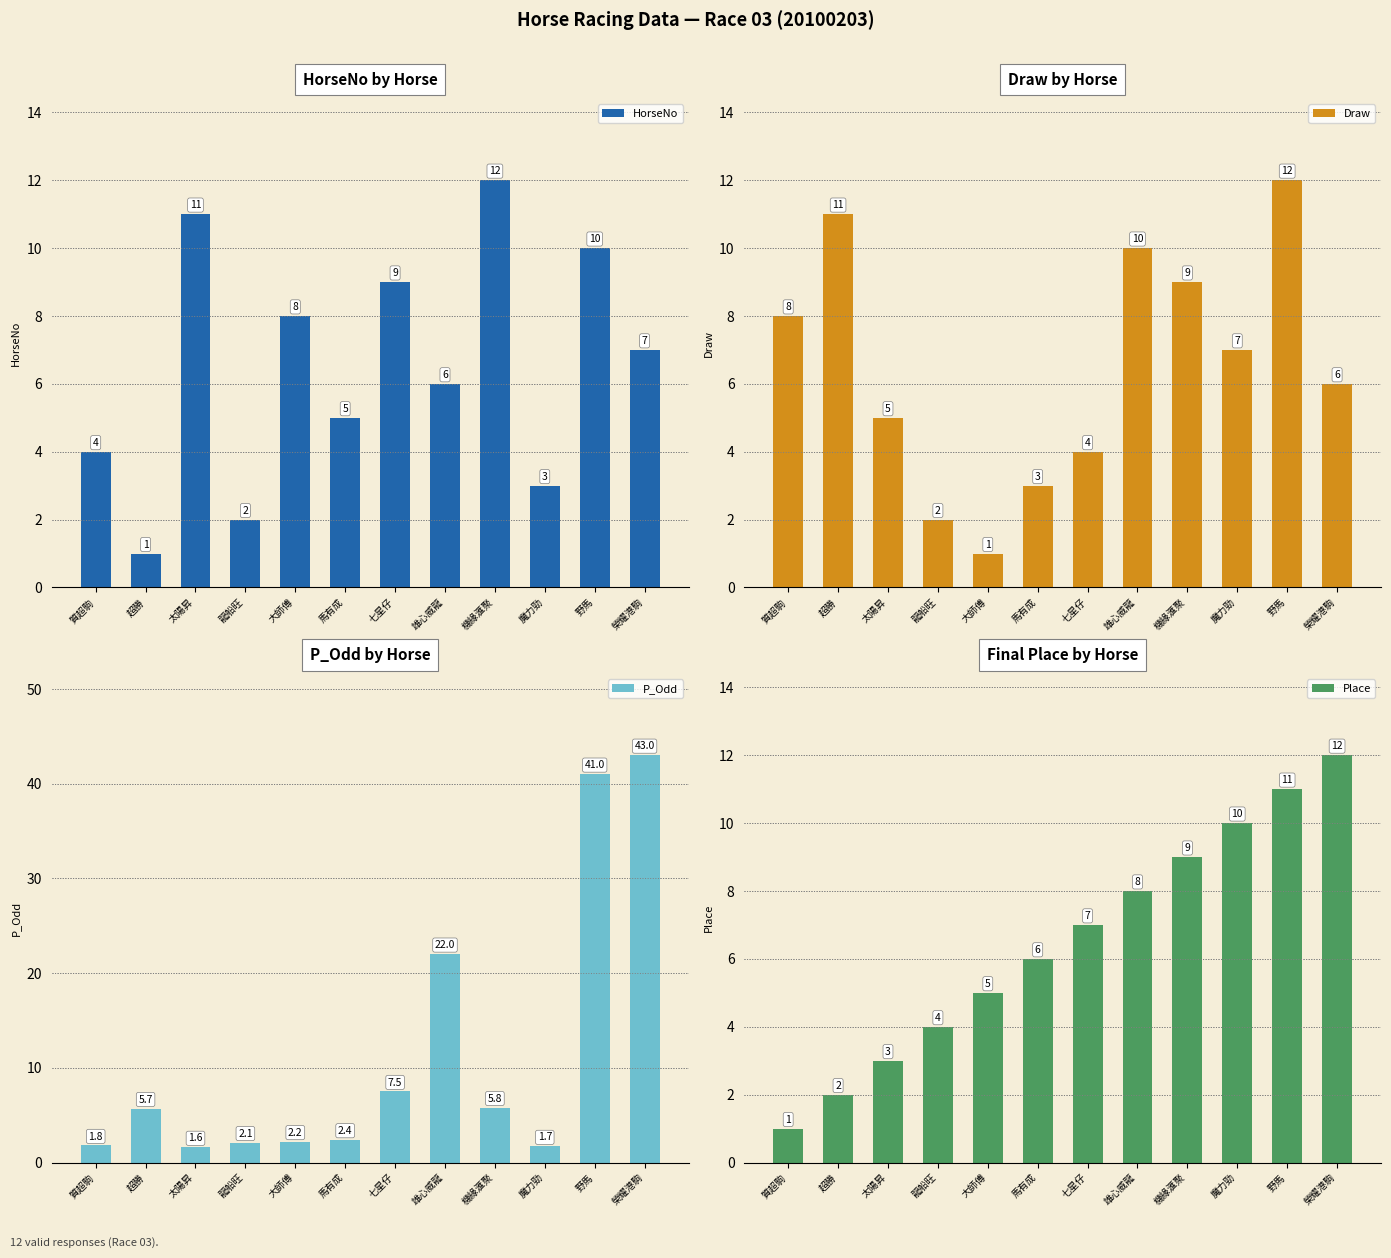

True or false: Place has a value of 6.0 at 馬有成.

True